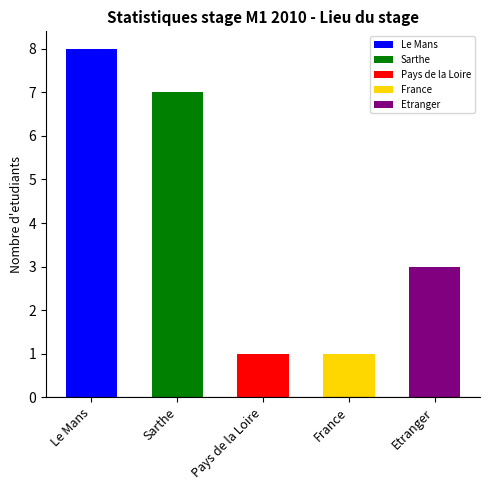

Does the chart contain any negative values?

No